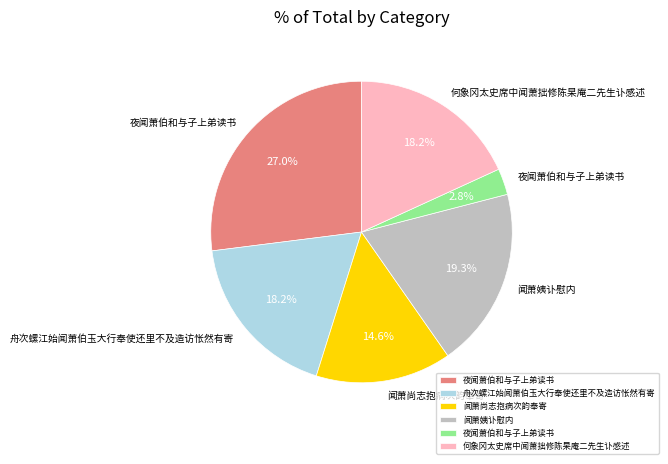

How many slices are in this pie chart?

6